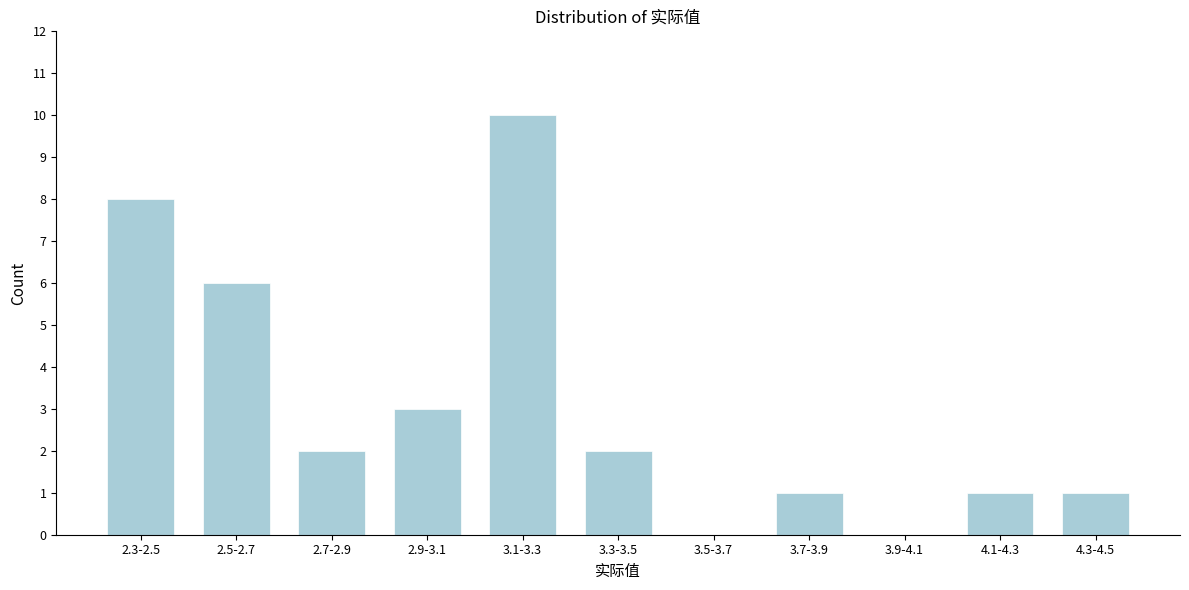

Reading right to left, what are all the values shown in this chart?

4.3-4.5=1	4.1-4.3=1	3.9-4.1=0	3.7-3.9=1	3.5-3.7=0	3.3-3.5=2	3.1-3.3=10	2.9-3.1=3	2.7-2.9=2	2.5-2.7=6	2.3-2.5=8